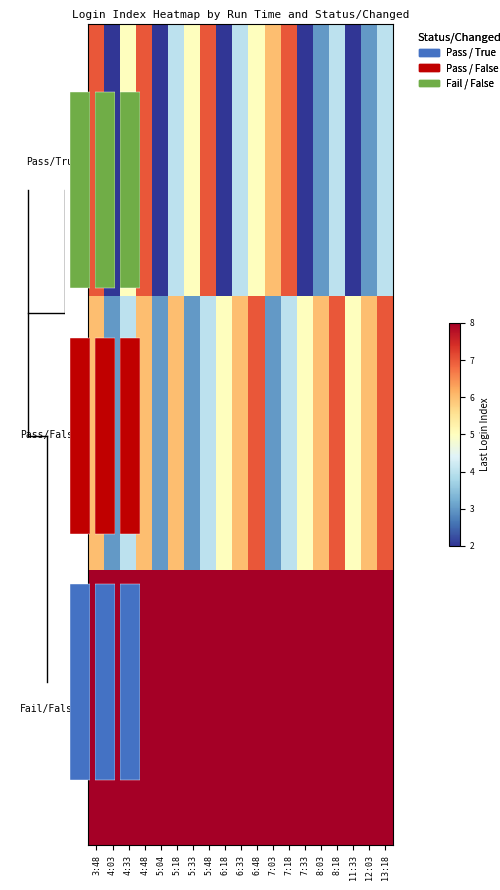

Is the value of Fail/False at 6:18 greater than the value of Pass/True at 12:03?

Yes